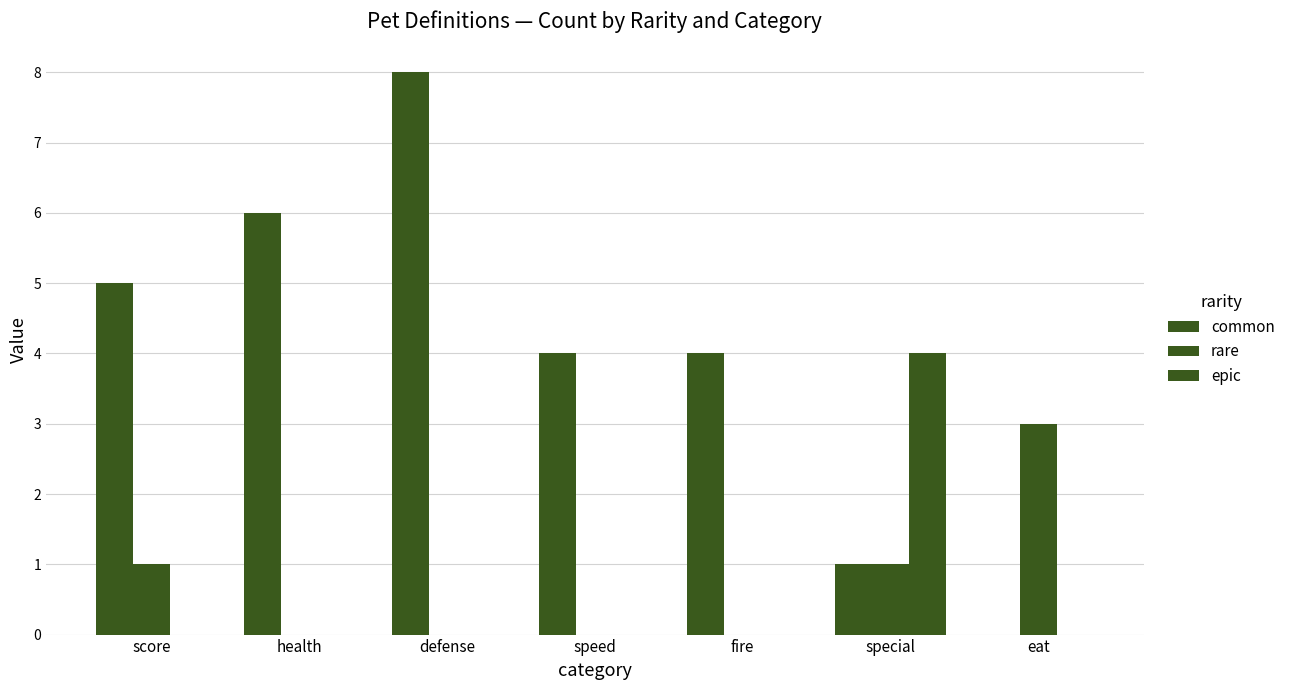

What is the difference between the common values at score and speed?

1